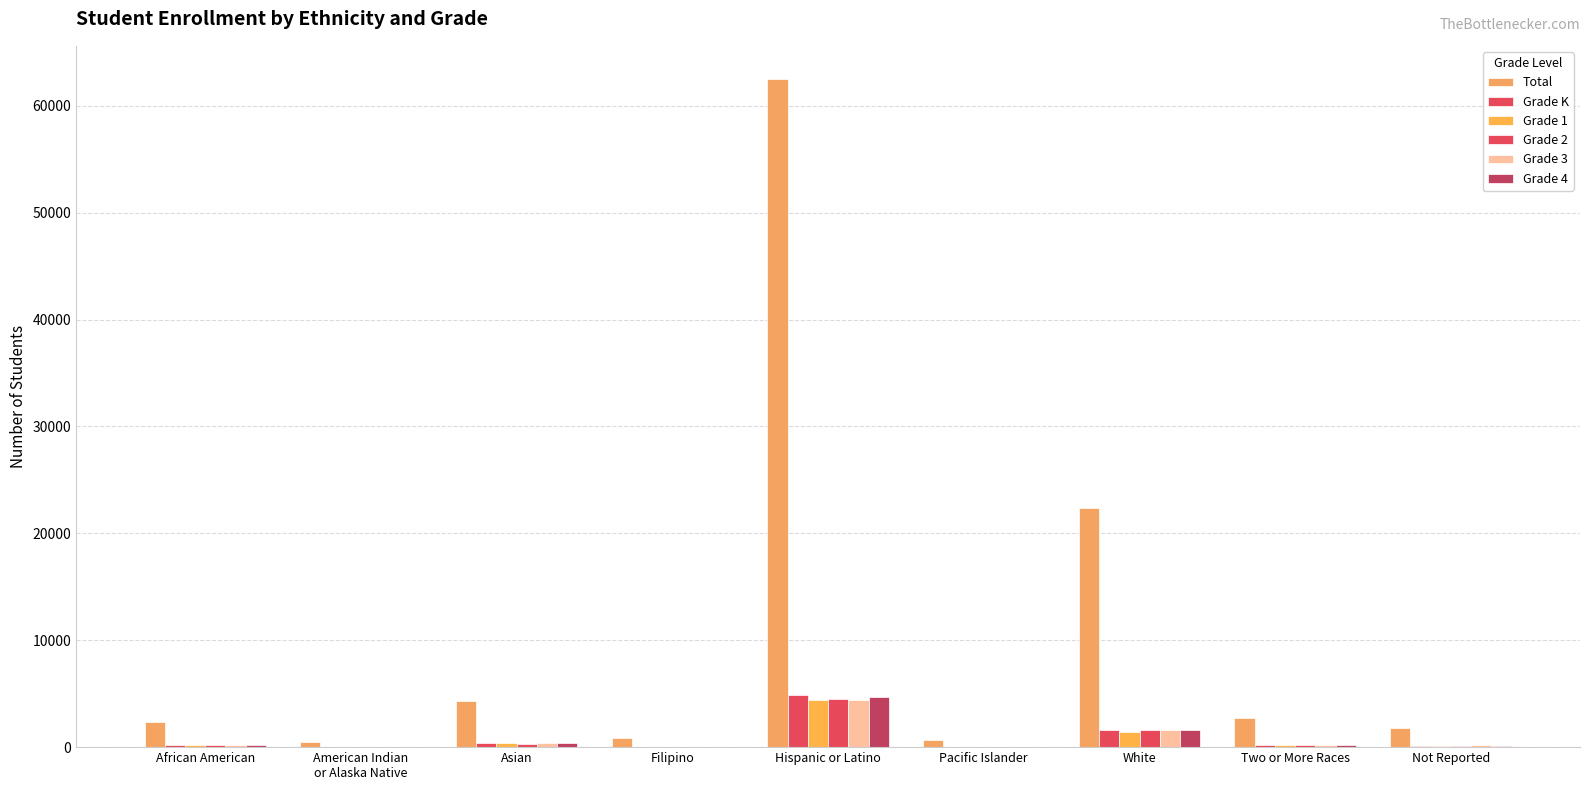

Is it true that Grade K equals 195 at Not Reported?

False